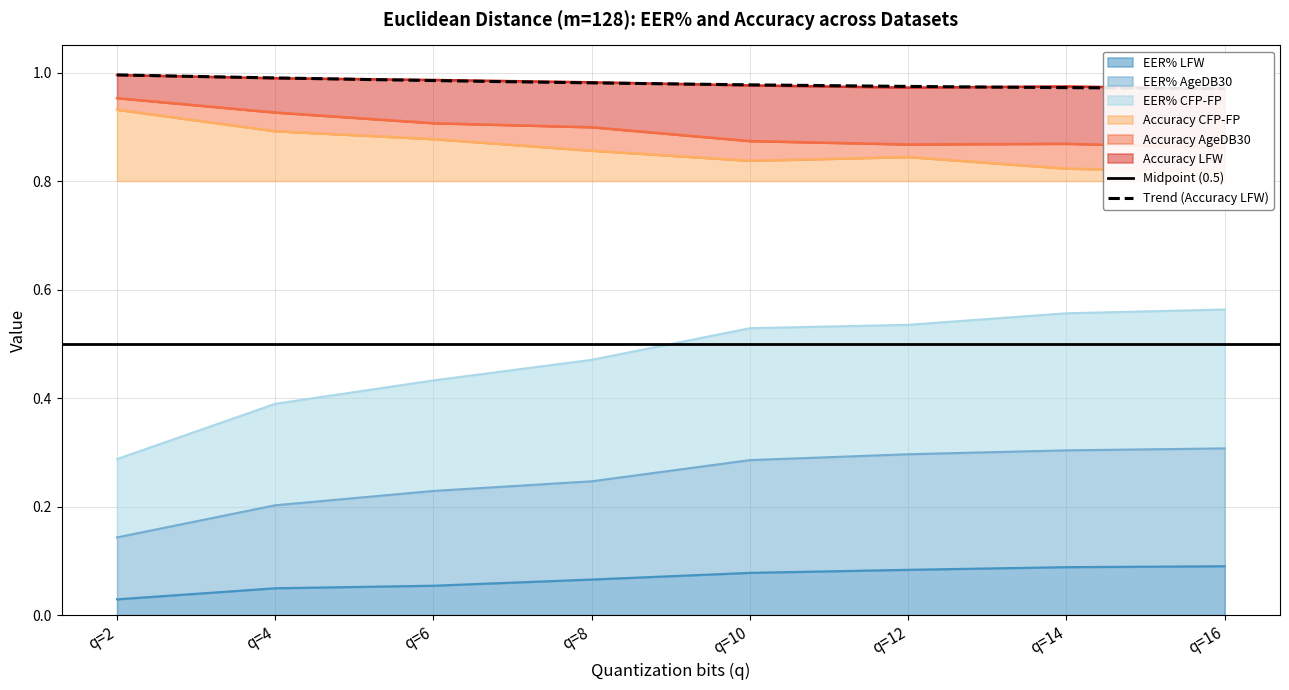

Which series changed the most between q=2 and q=6?

EER% CFP-FP